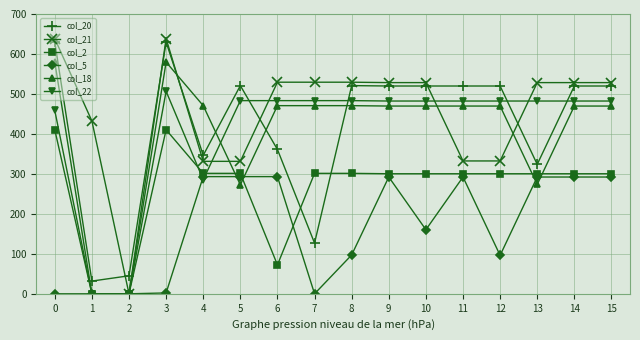

How many distinct data groups are displayed?

6